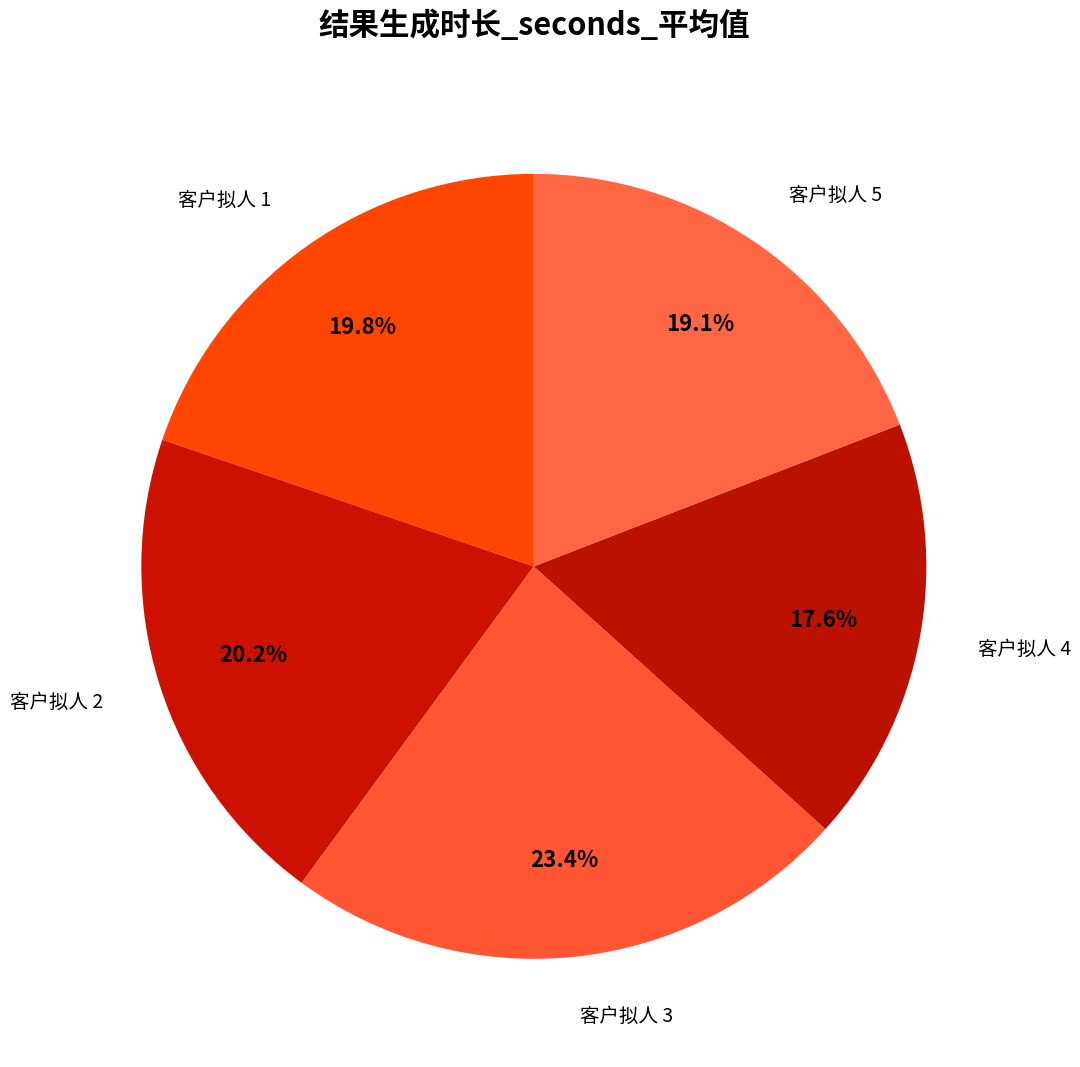

How many slices are in this pie chart?

5